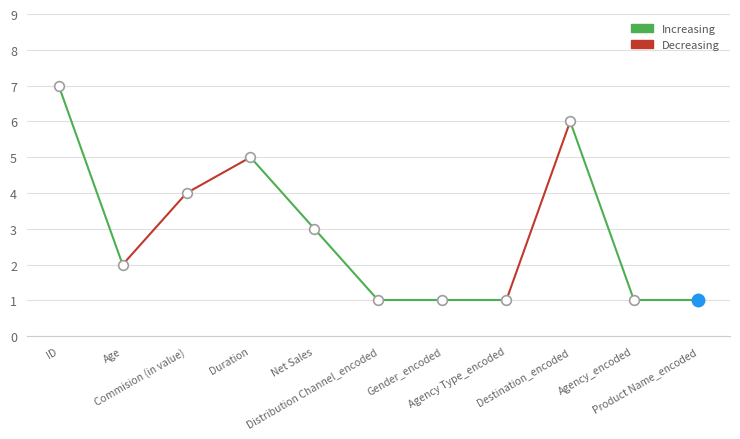

What is the change in value from ID to Age?

-5